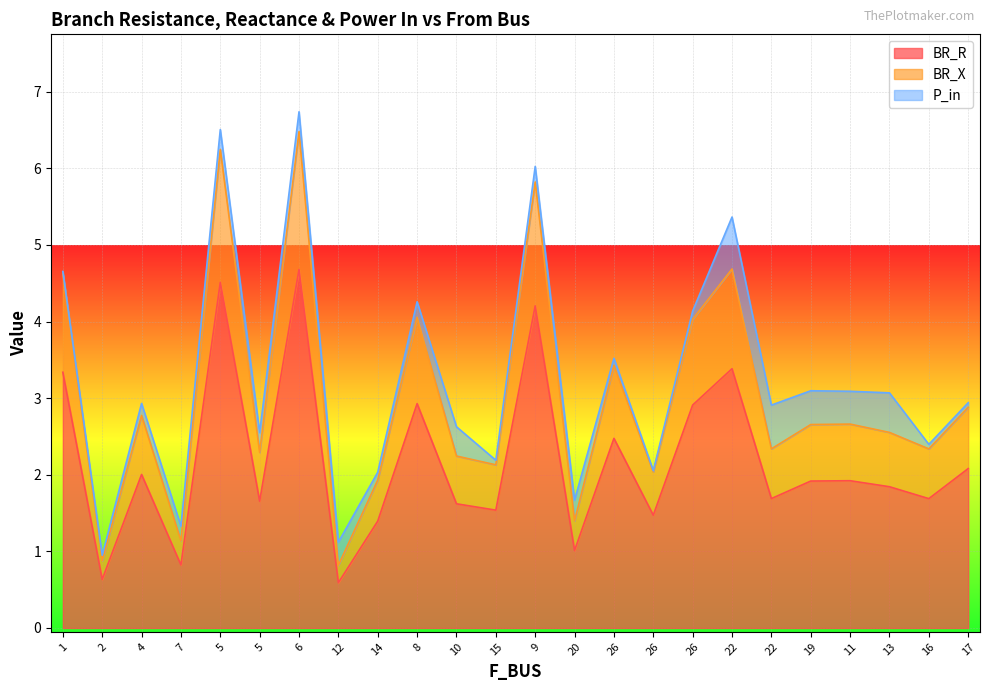

At which label is BR_X closest to 3?

17